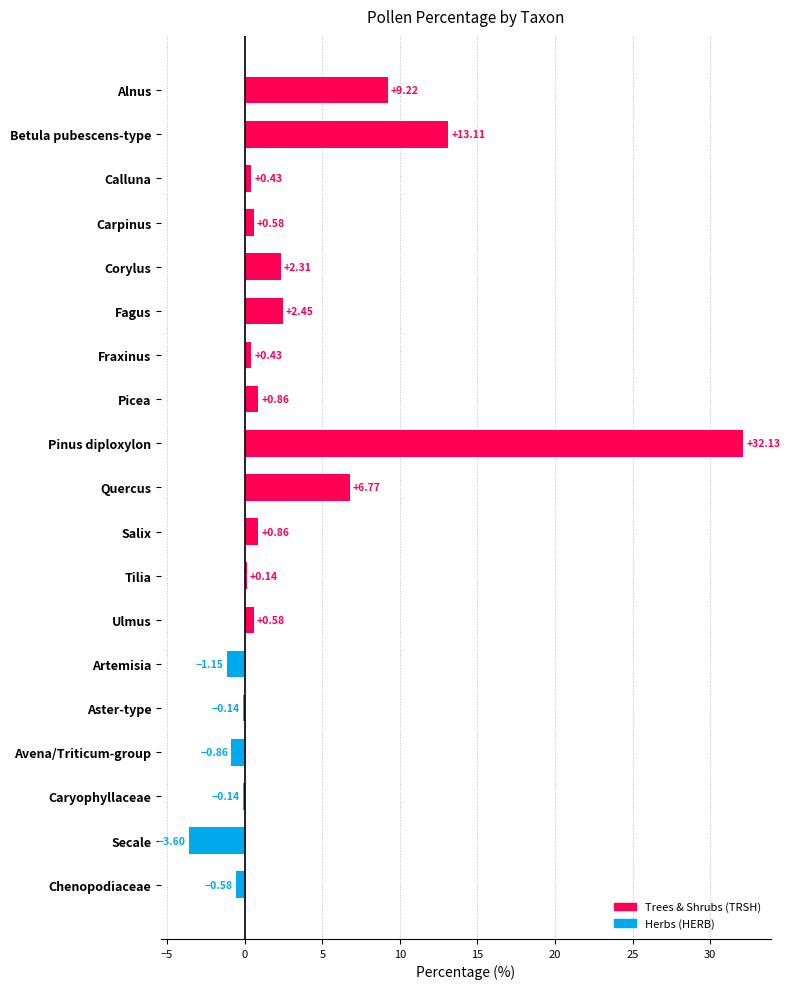

What is the label of the 1st bar from the bottom?

Chenopodiaceae